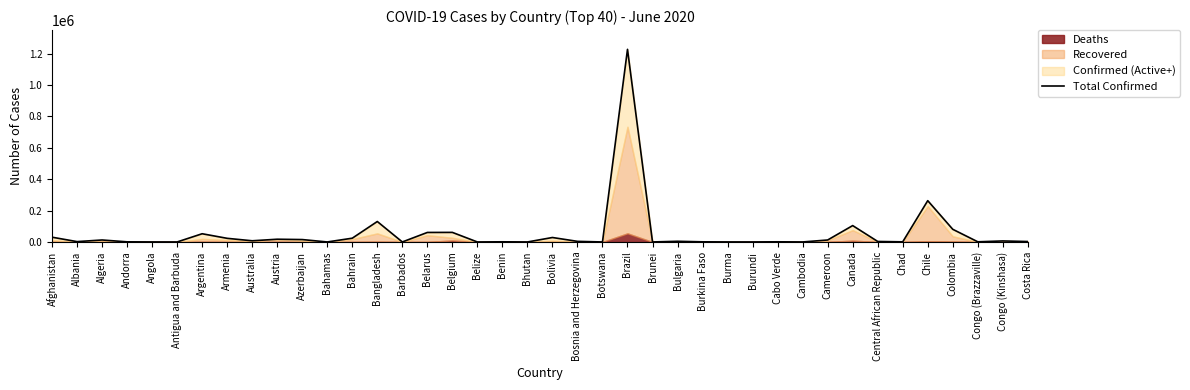

Is it true that the value at Australia is 2238?

False